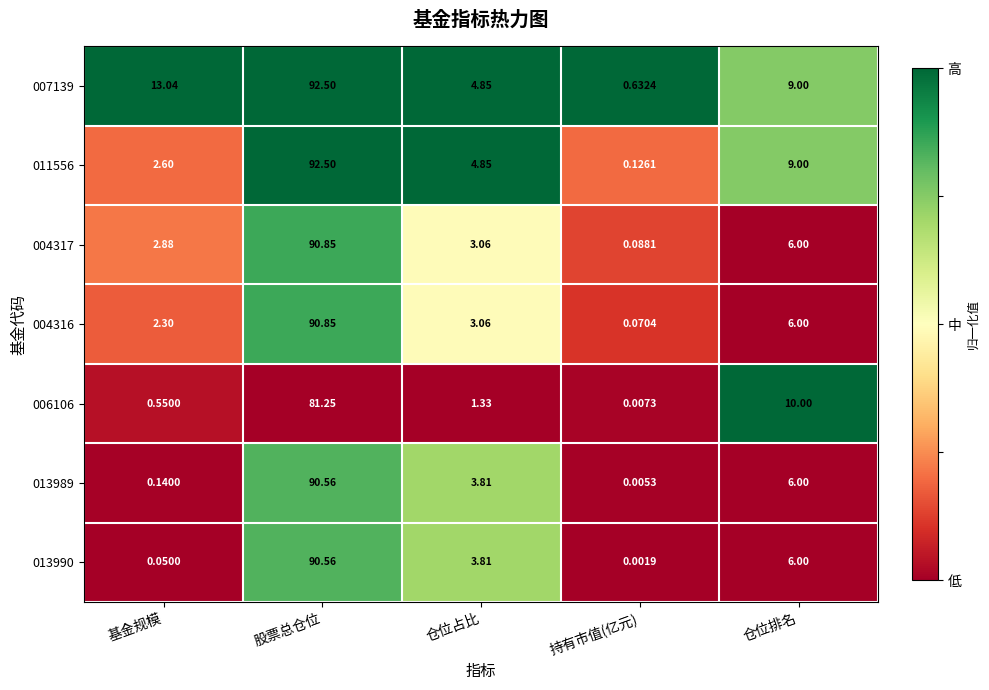

Which category has the lowest value across all series?

持有市值(亿元)